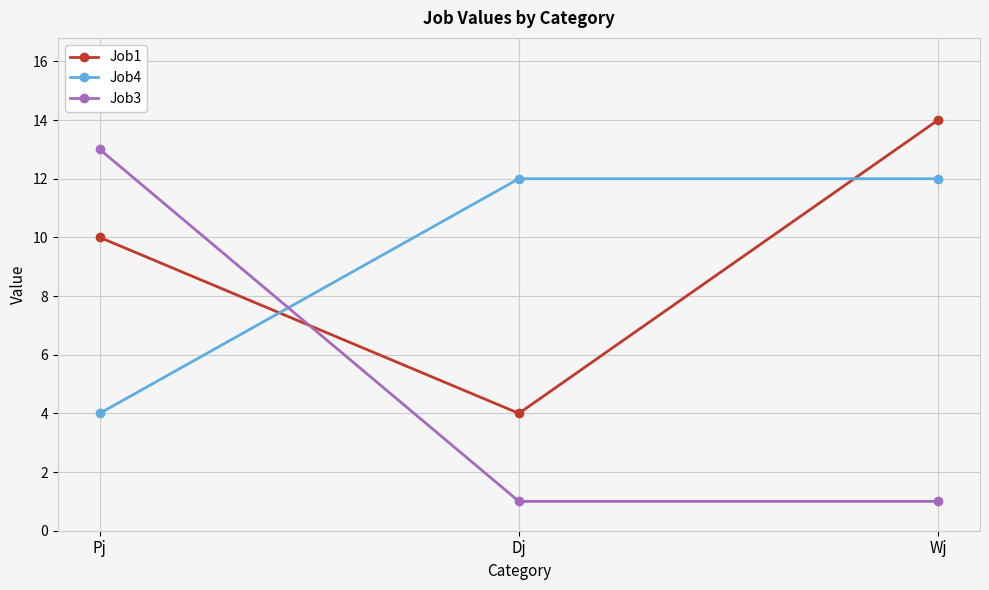

At which label is Job1 closest to 9?

Pj